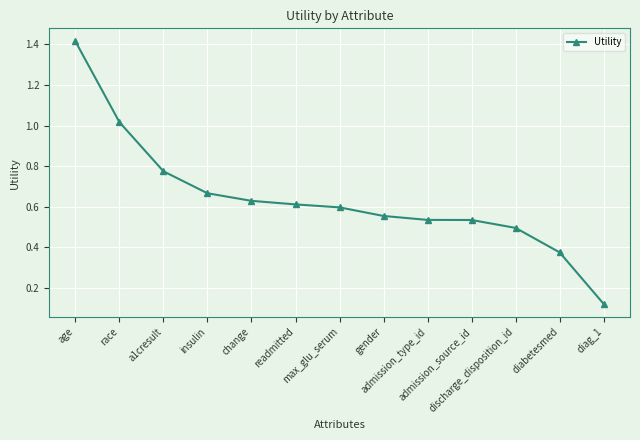

What is the change in value from readmitted to diag_1?

-0.5